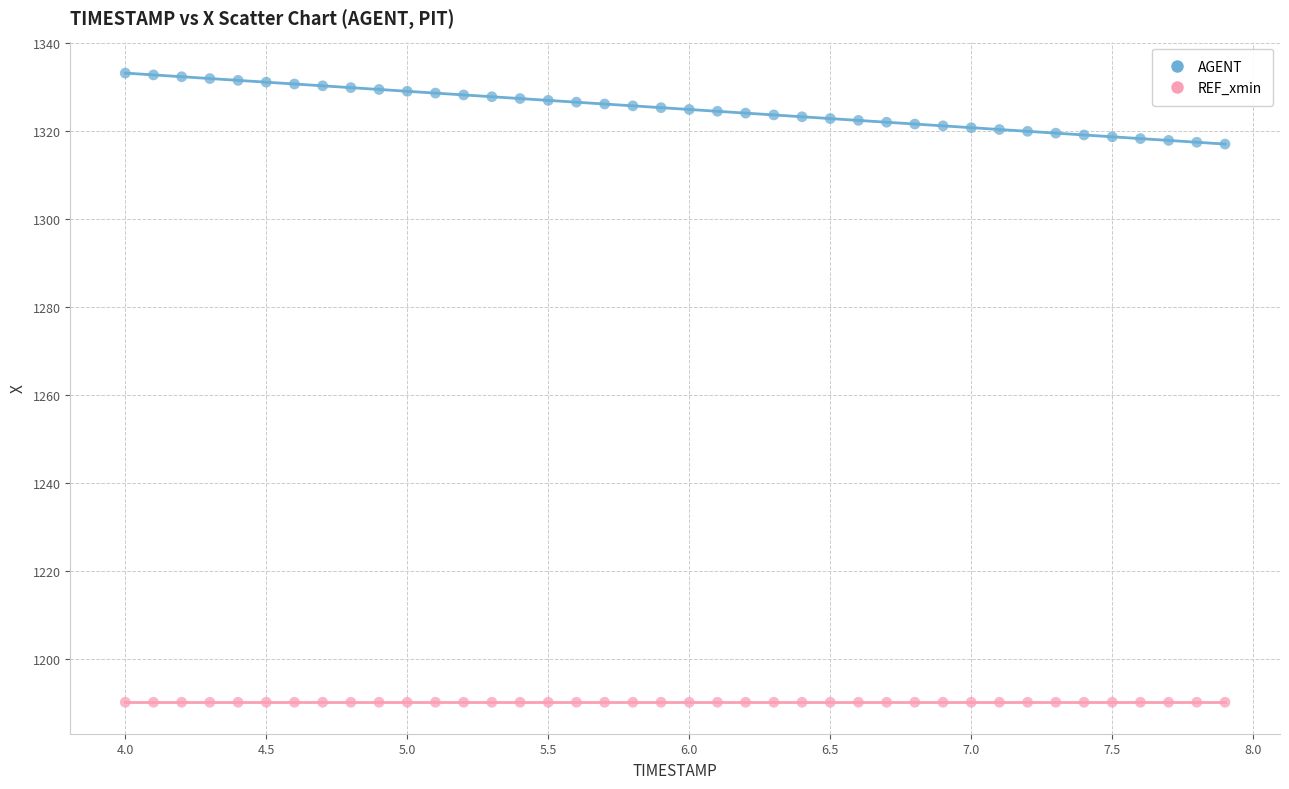

What are all the series names shown in the legend?

AGENT, REF_xmin